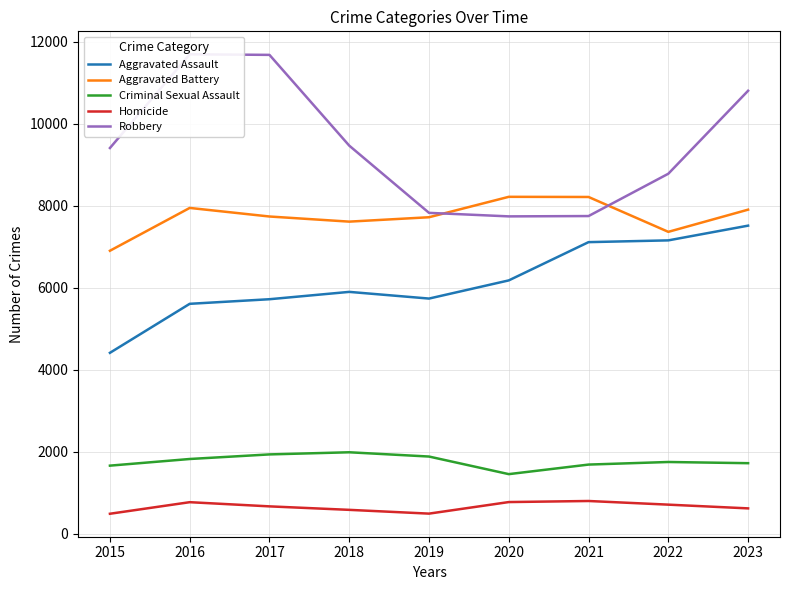

Rank the series by their maximum value, from highest to lowest.

Robbery, Aggravated Battery, Aggravated Assault, Criminal Sexual Assault, Homicide